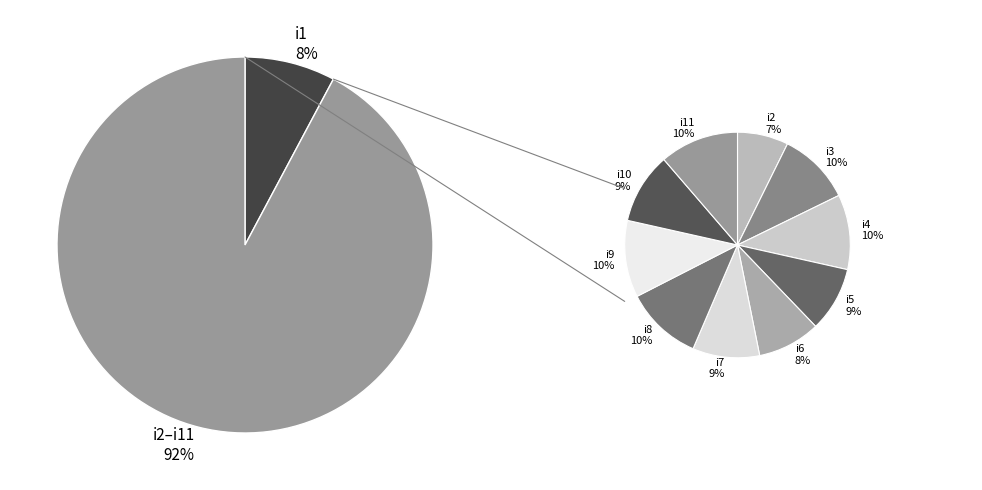

Which has a higher value, i2 or i6?

i6